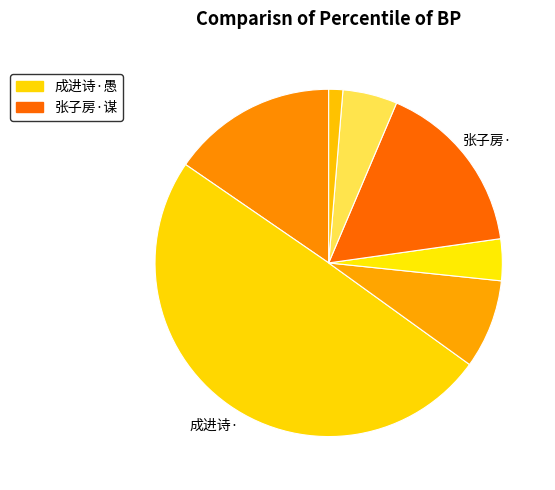

Count the number of slices in the pie.

7